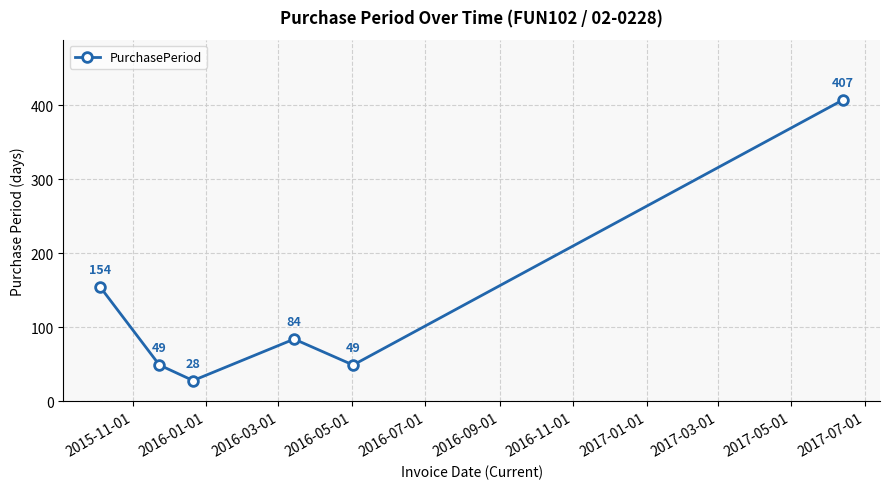

What is the difference between the maximum and minimum values?

379